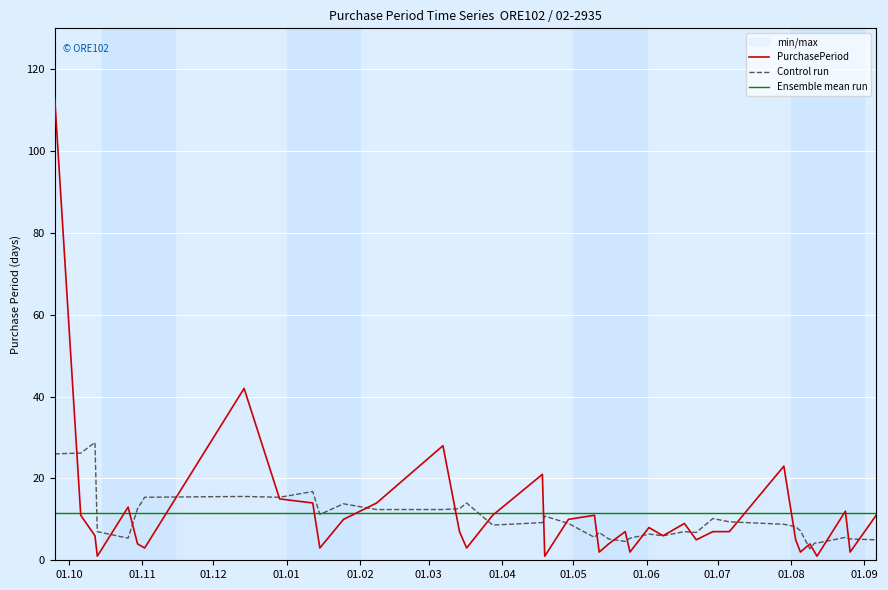

Which series has the largest range (max minus min)?

PurchasePeriod